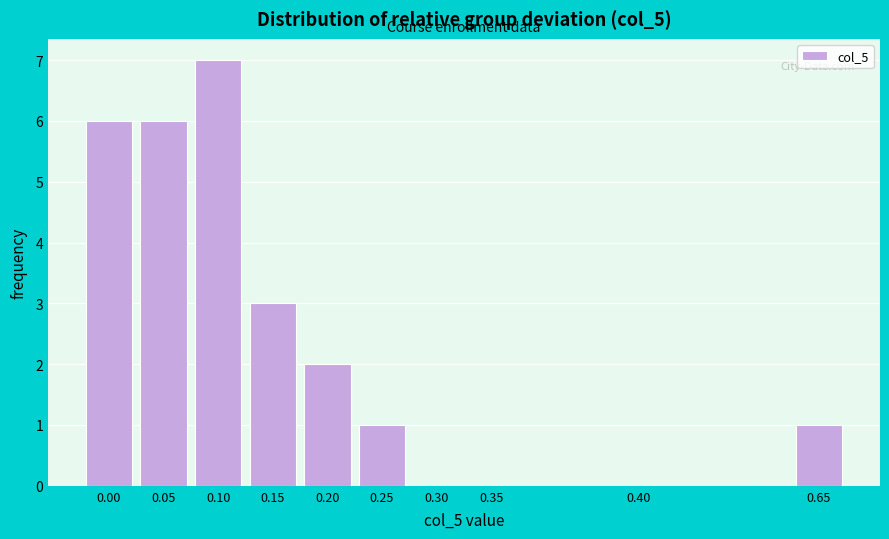

Reading left to right, extract all data points from this chart.

0.00=6	0.05=6	0.10=7	0.15=3	0.20=2	0.25=1	0.30=0	0.35=0	0.40=0	0.65=1